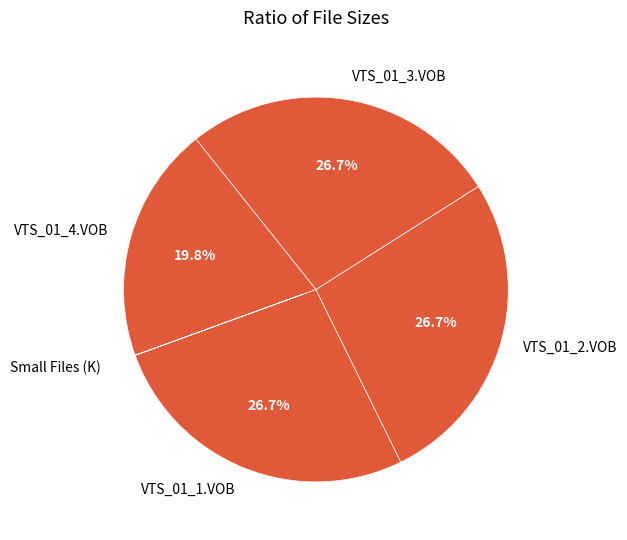

Is there any slice that represents more than half of the pie?

No